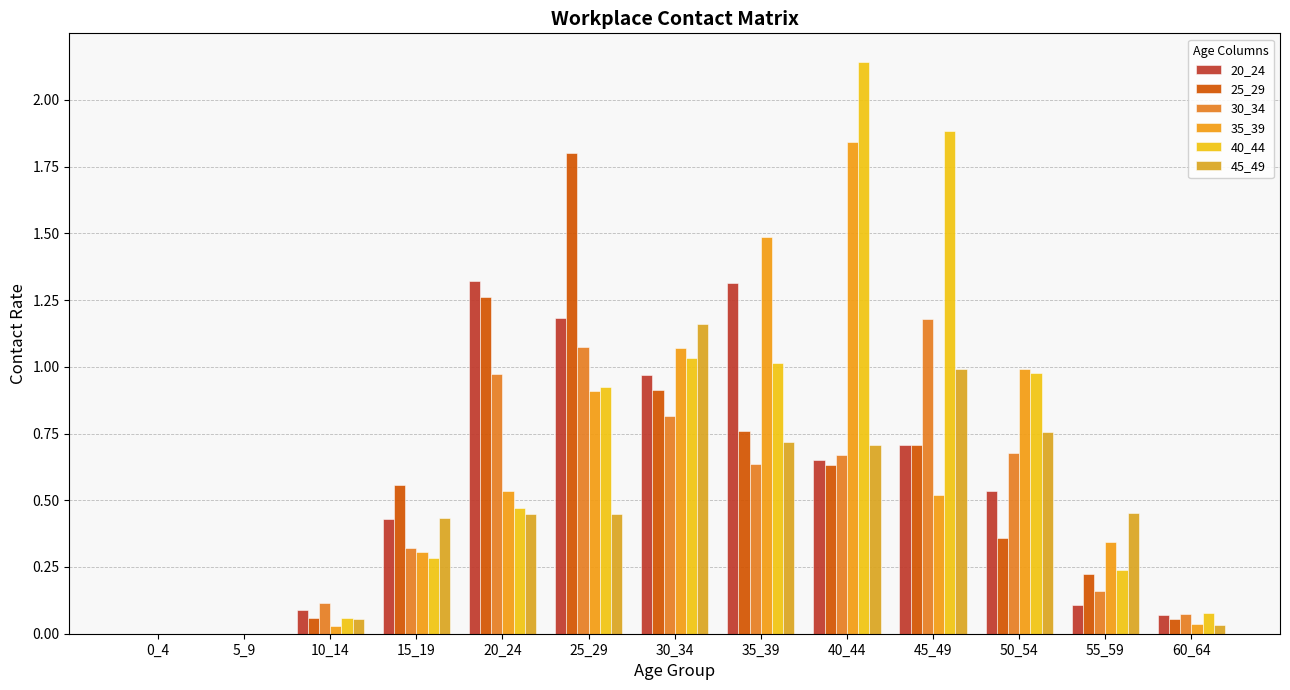

What is the difference between the maximum and second lowest values in the 30_34 series?

1.2